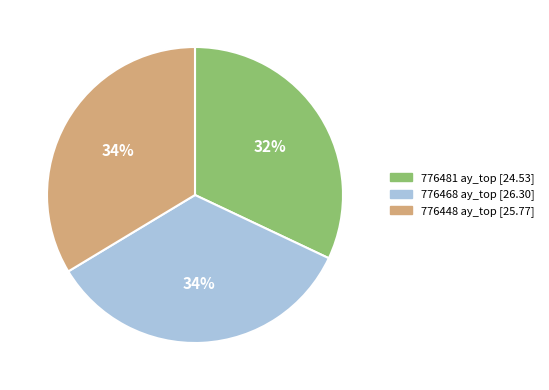

To the nearest percent, what portion does 776448 ay_top represent?

34%